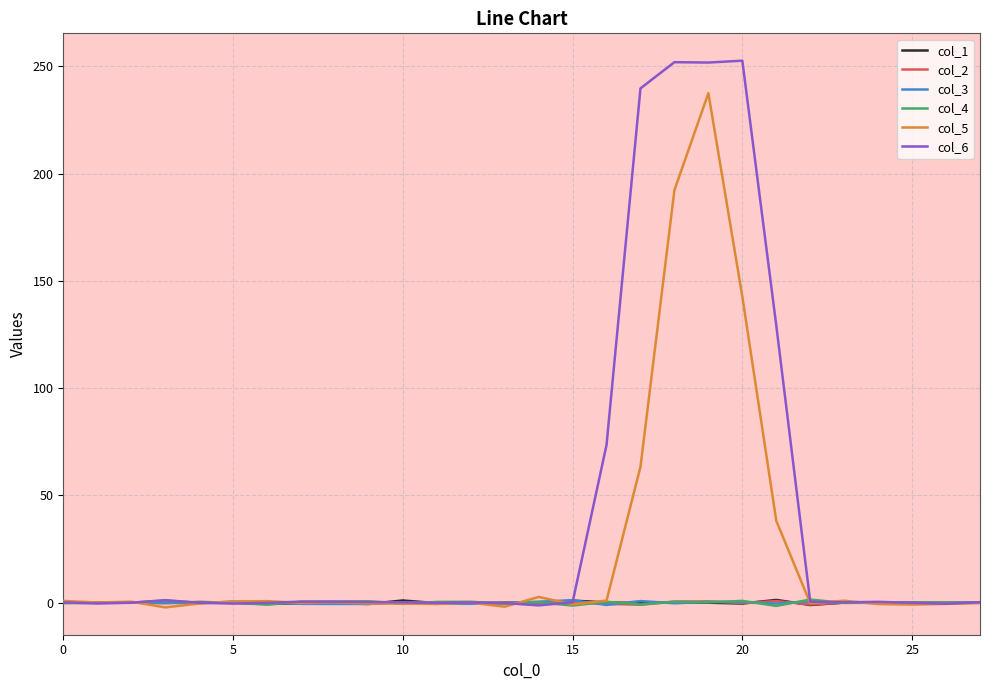

Which series has the largest total across all categories?

col_6